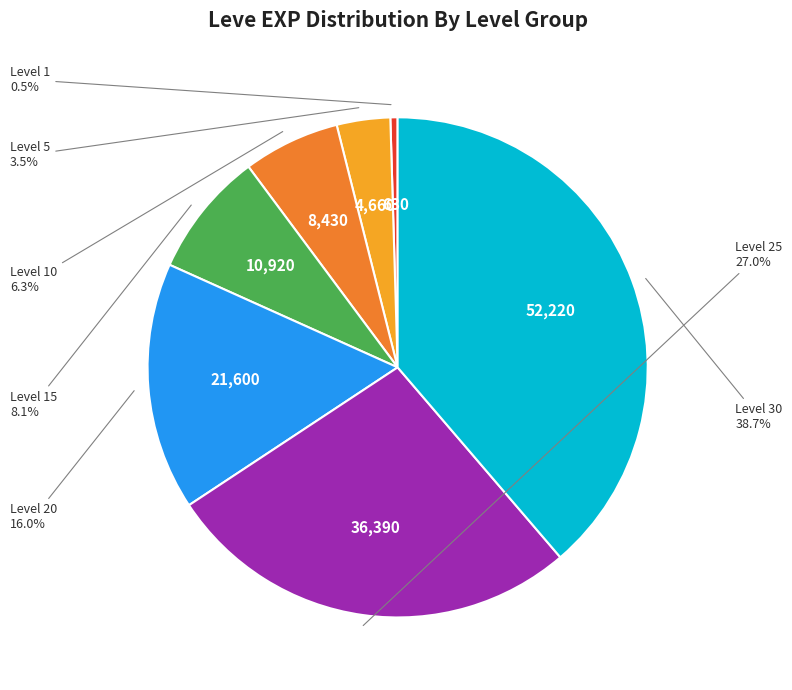

Is there a majority slice in this chart?

No